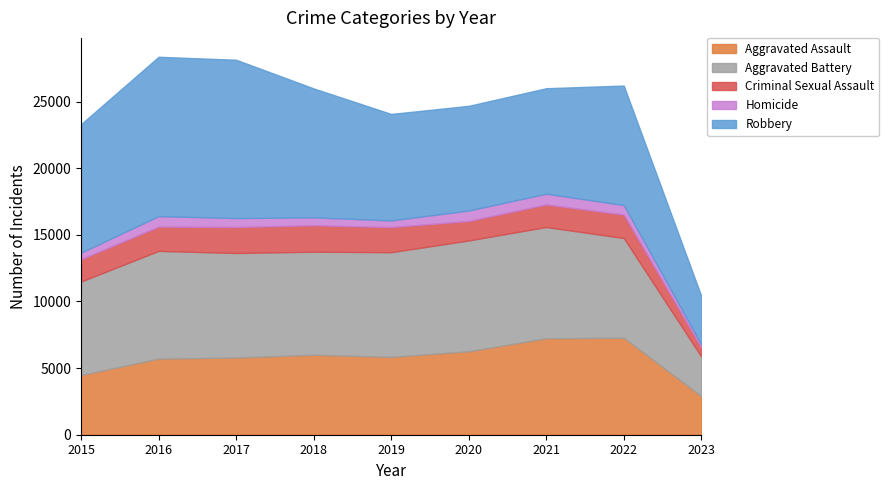

Count the number of categories in the chart.

9